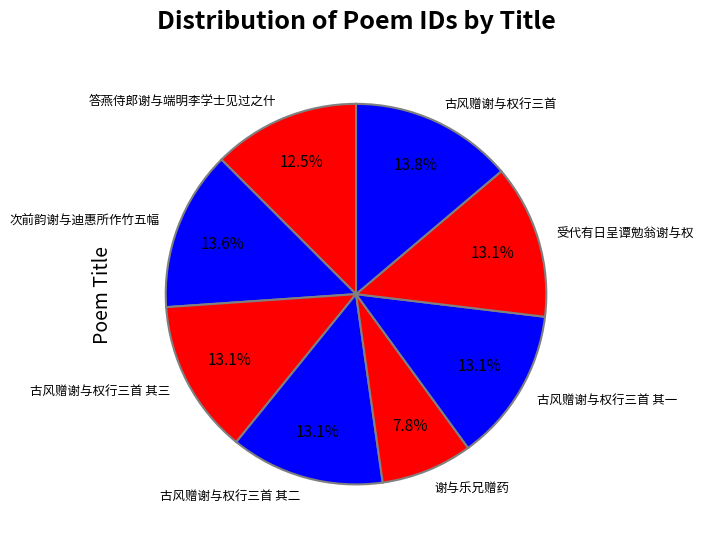

What percentage is the 古风赠谢与权行三首 slice, to the nearest percent?

14%